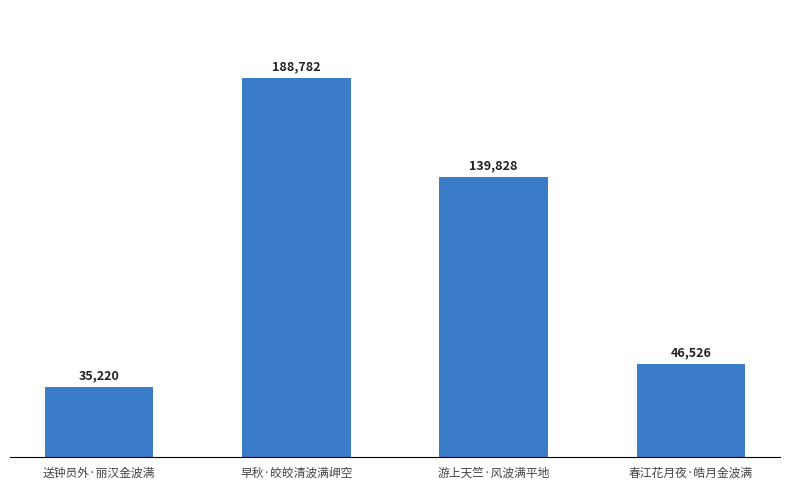

What is the change in value from 送钟员外·丽汉金波满 to 游上天竺·风波满平地?

+104608